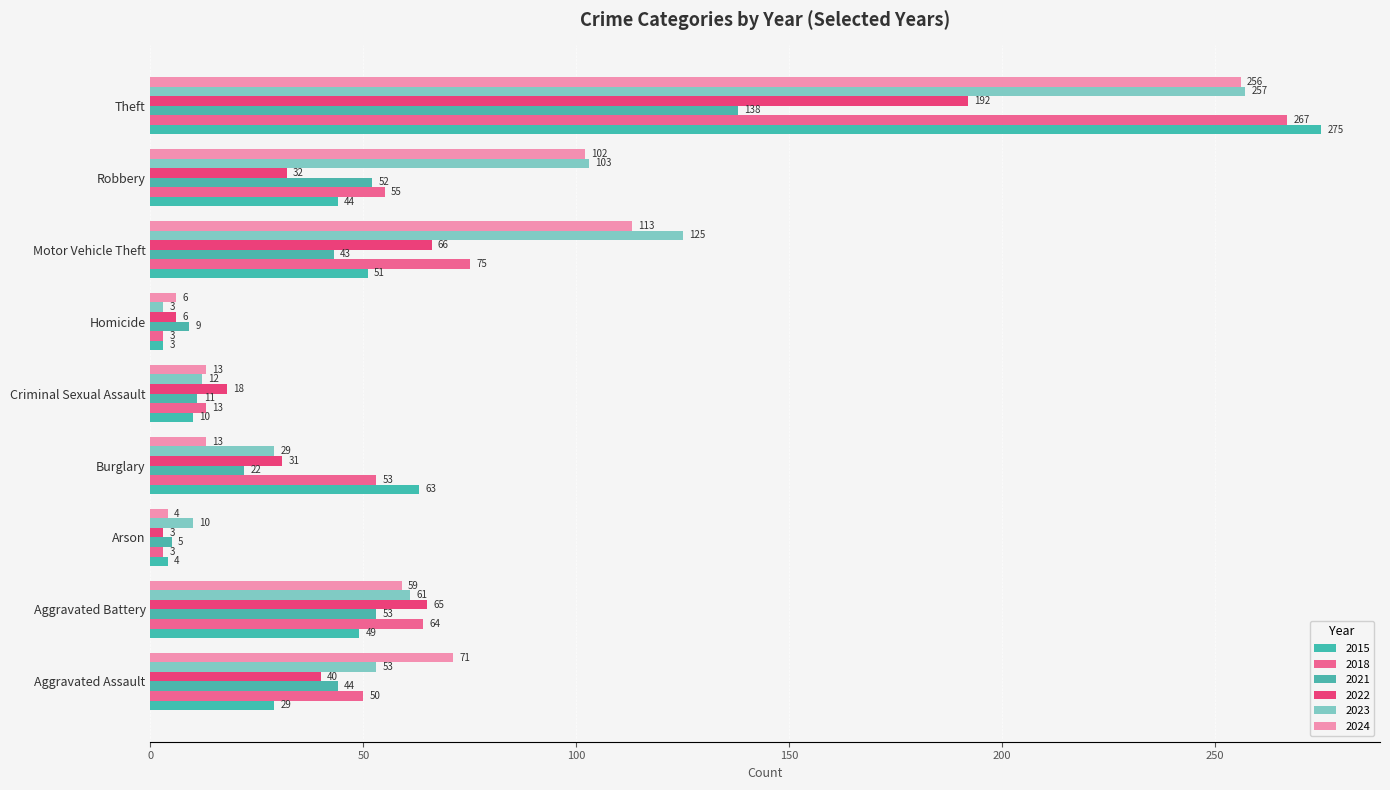

Which series has the largest range (max minus min)?

2015